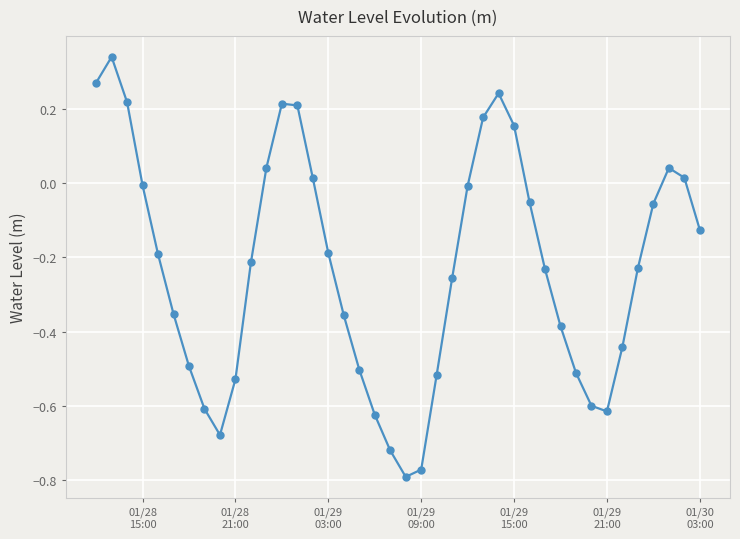

What is the sum of all values?

-9.1